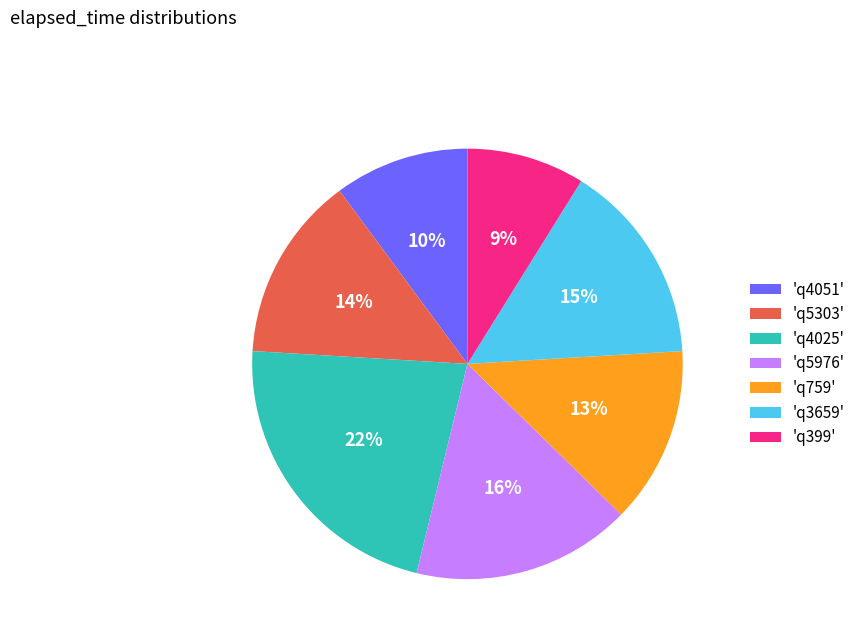

To the nearest percent, what percentage of the pie is 'q759'?

13%